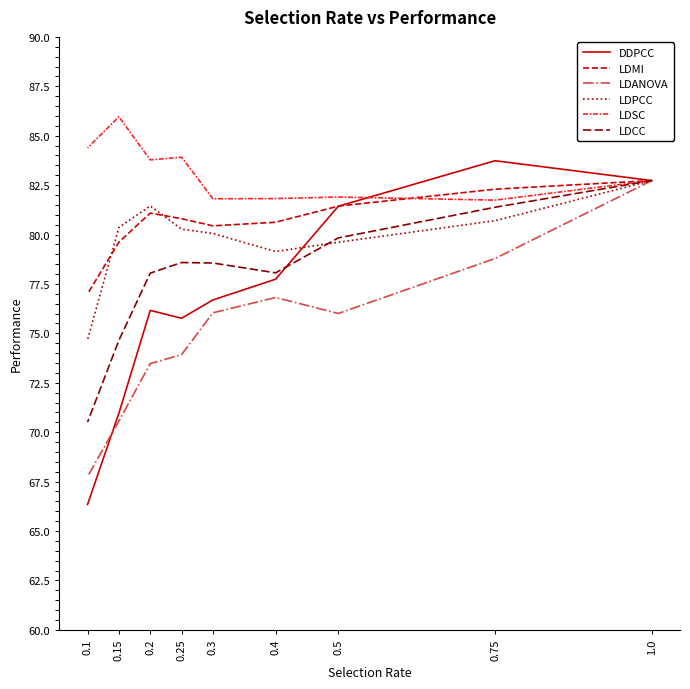

Which has a higher value, 0.1 or 0.75?

0.75